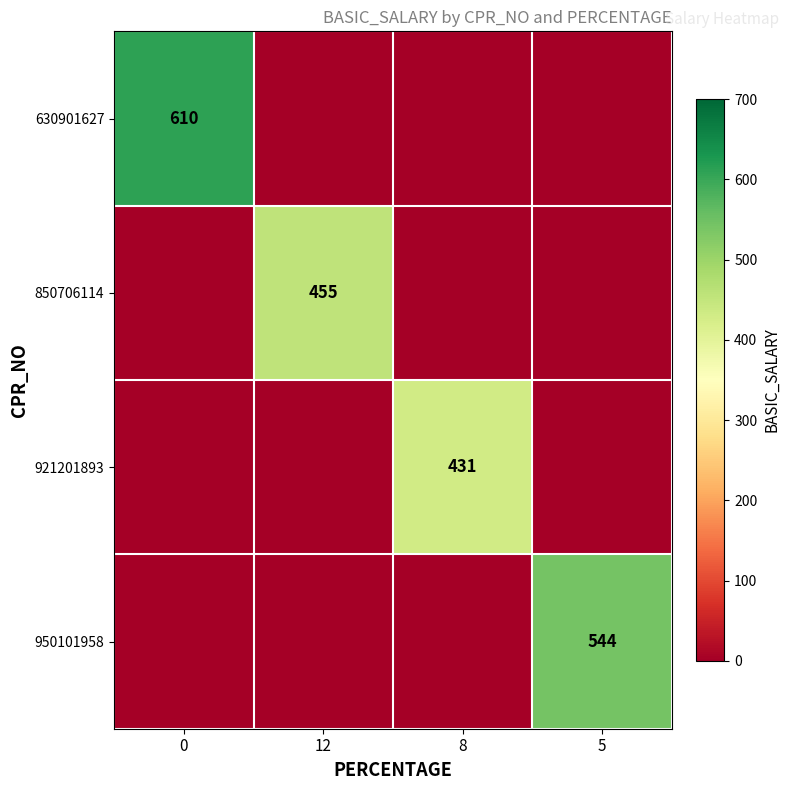

Between 5 and 12, which is larger?

5